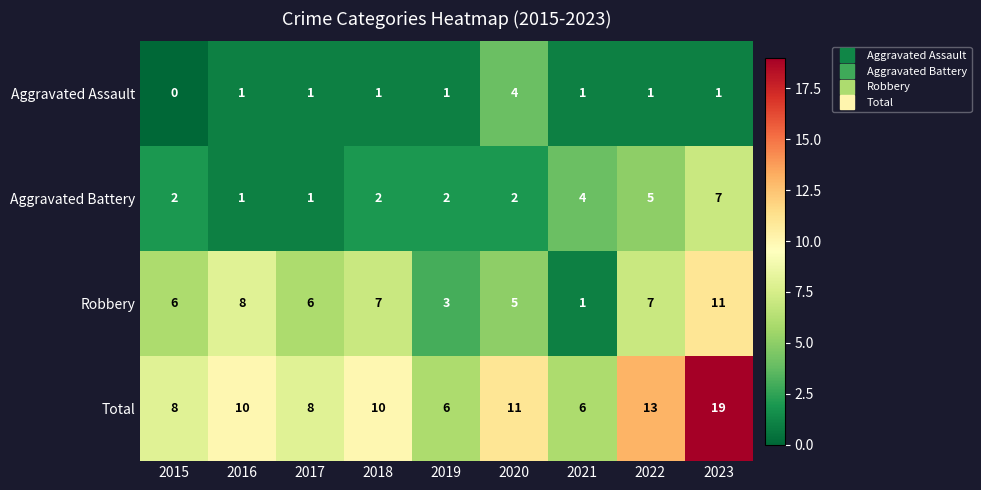

List the series in order of their overall mean, highest first.

Total, Robbery, Aggravated Battery, Aggravated Assault